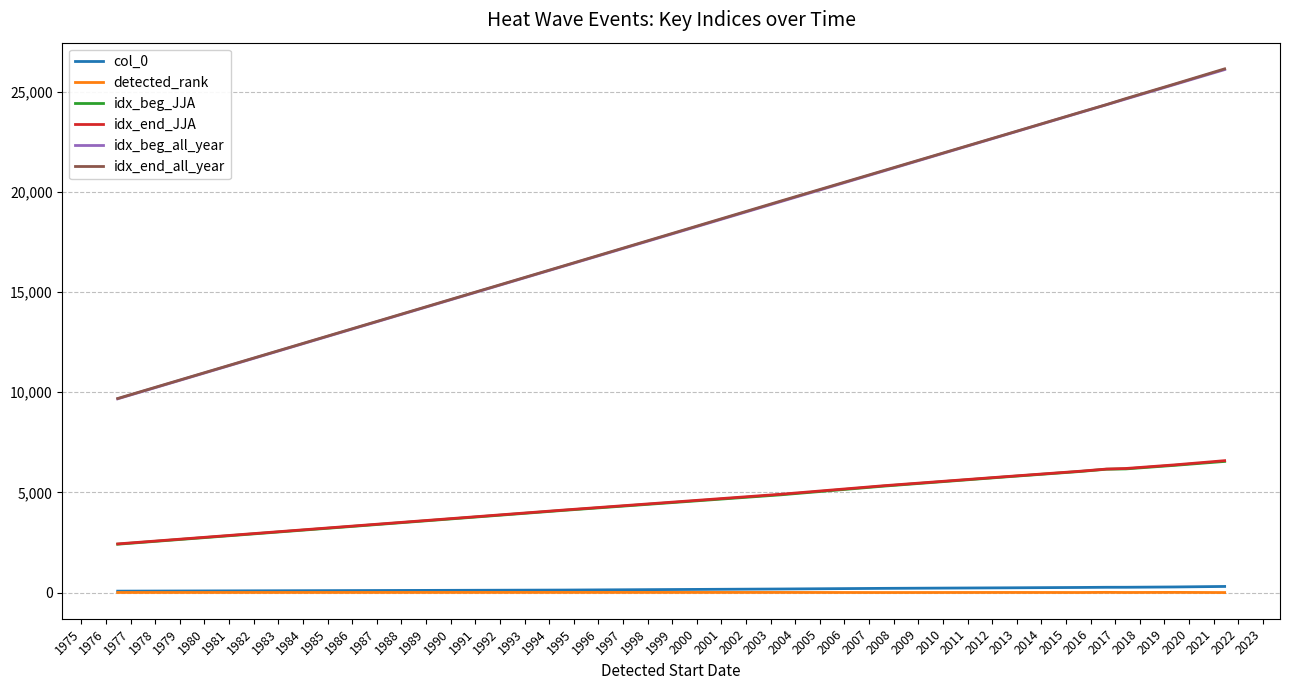

Which series has the widest spread of values?

idx_end_all_year